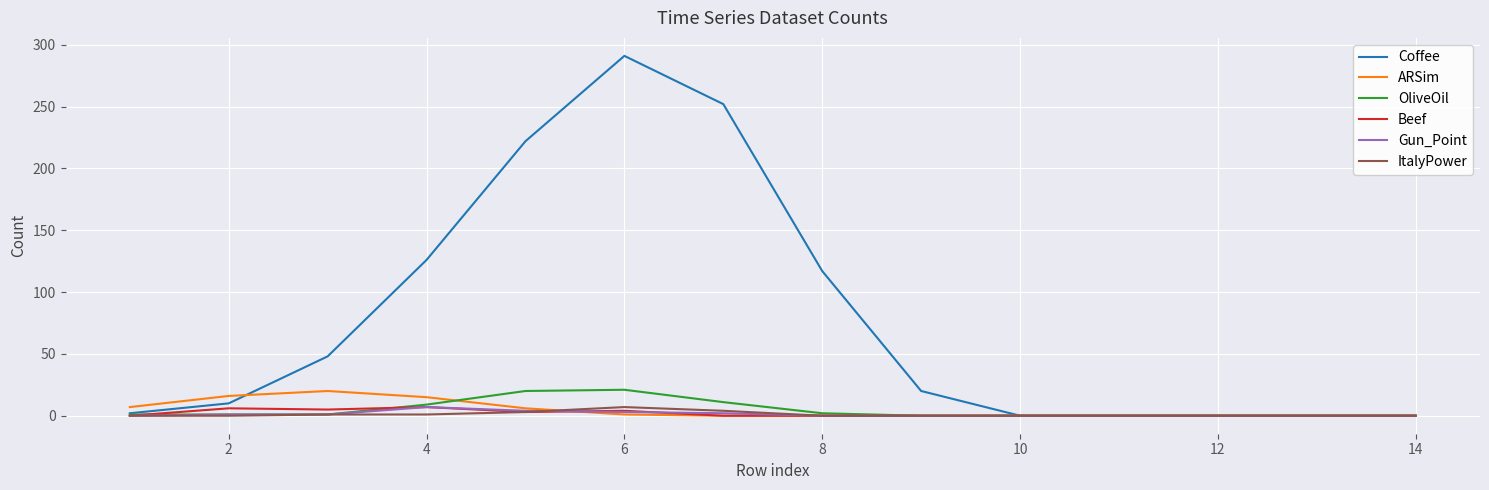

Which series has the widest spread of values?

Coffee